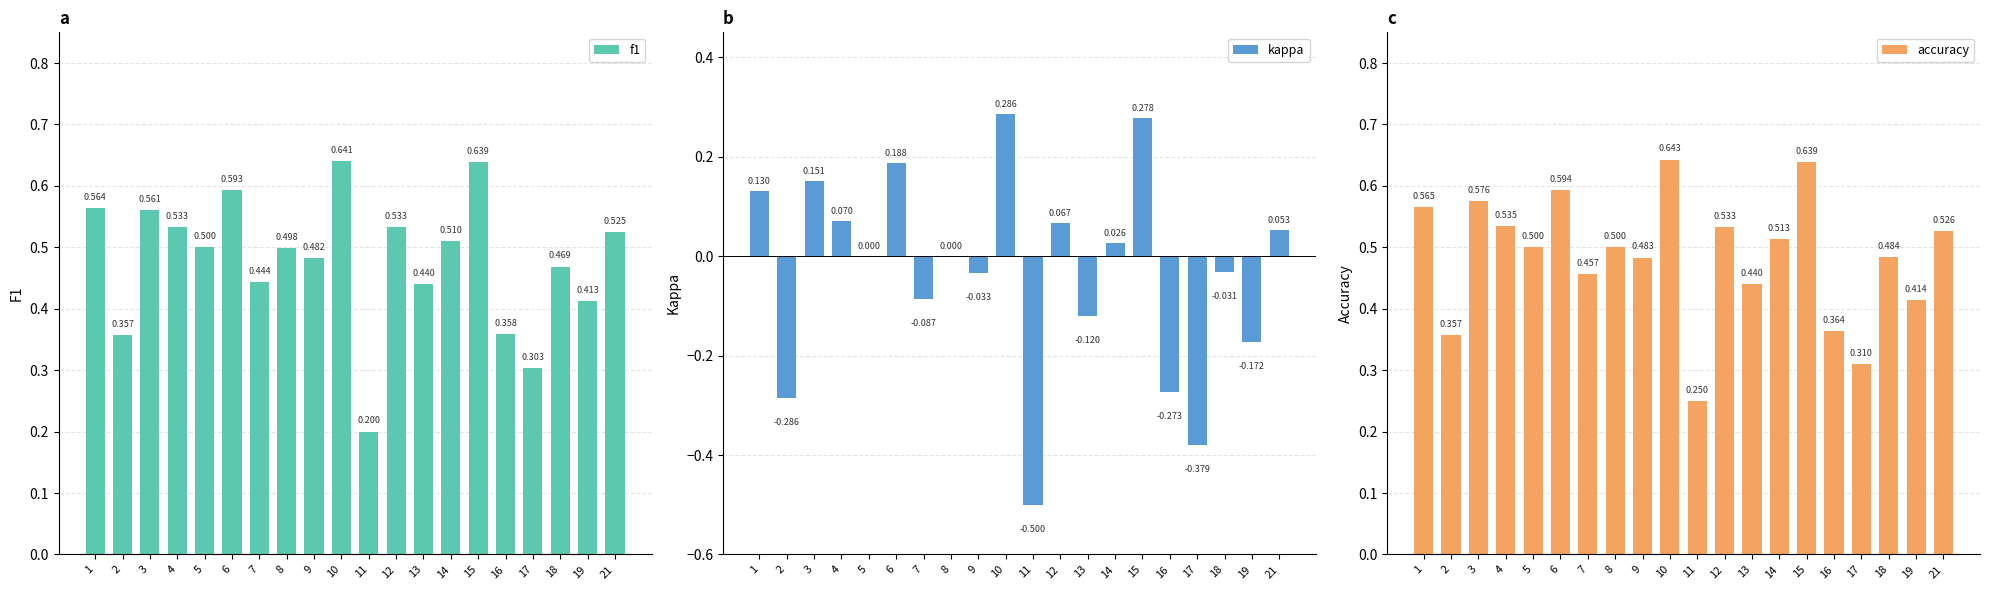

What is the difference between the maximum and second lowest values in the f1 series?

0.3